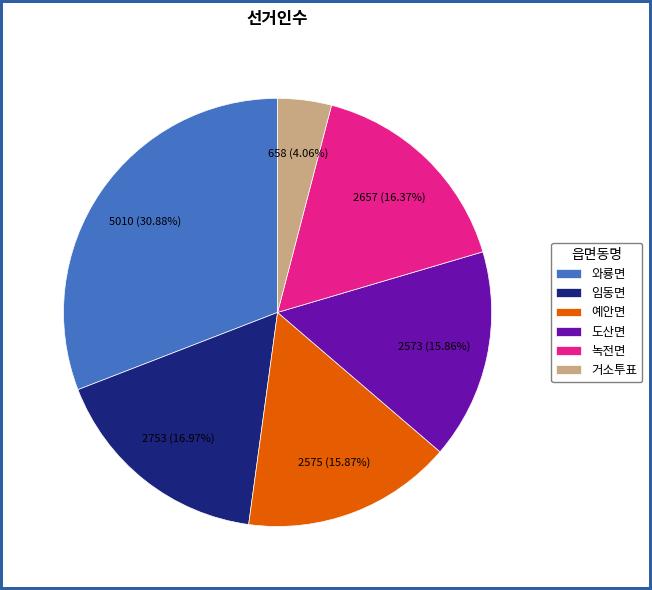

The 와룡면 slice represents 17% of the pie. True or false?

False